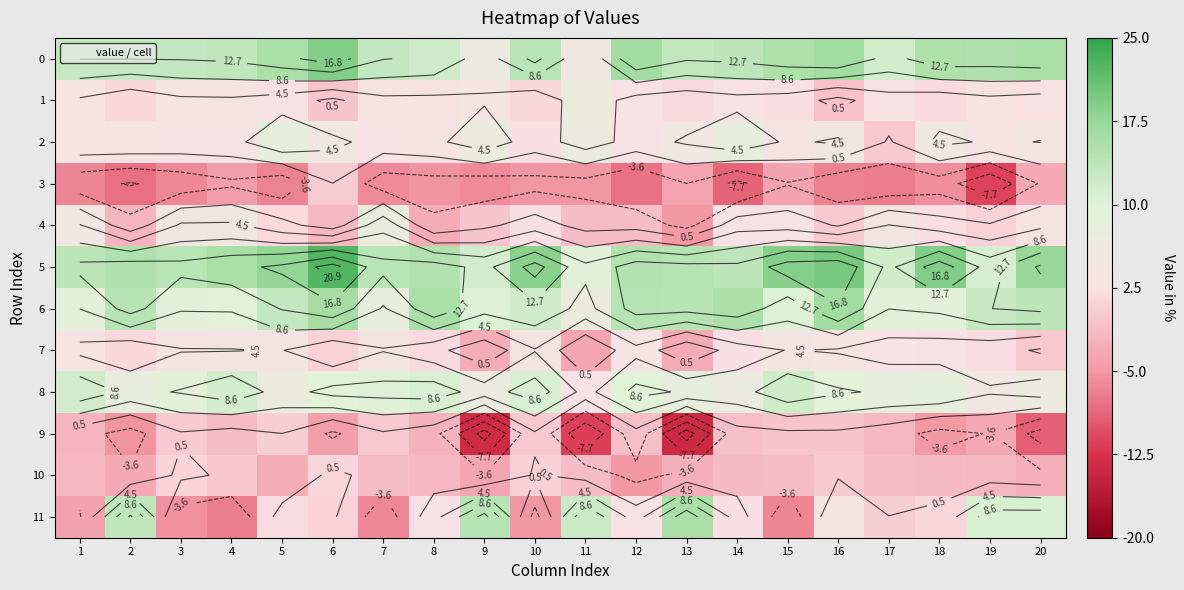

The value of 1 at 8 is 3.5. True or false?

True